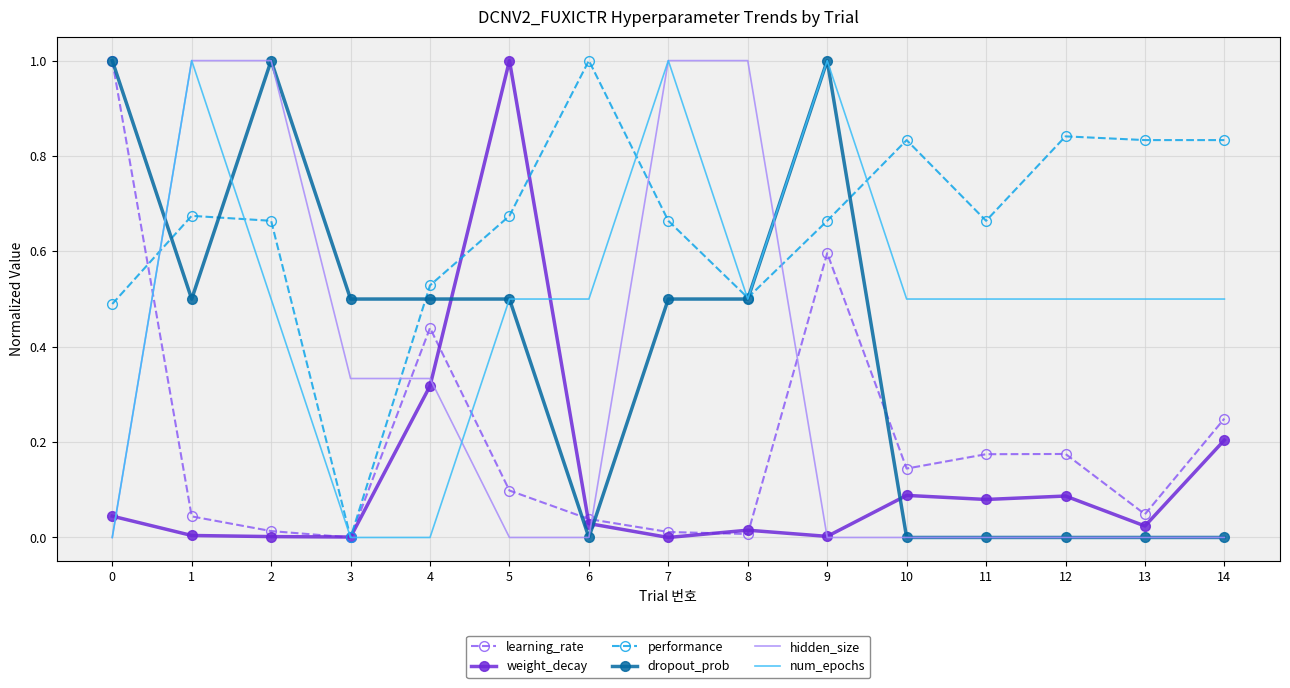

Is it true that weight_decay equals 0.0 at 2?

True